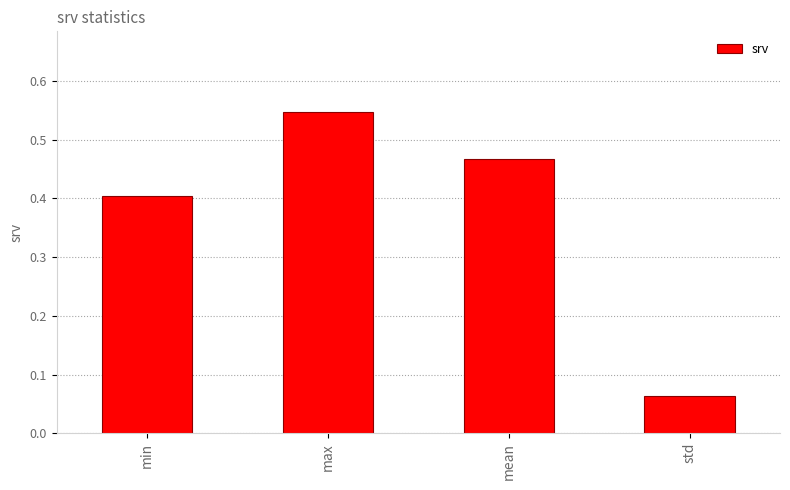

What position from the right is std?

1